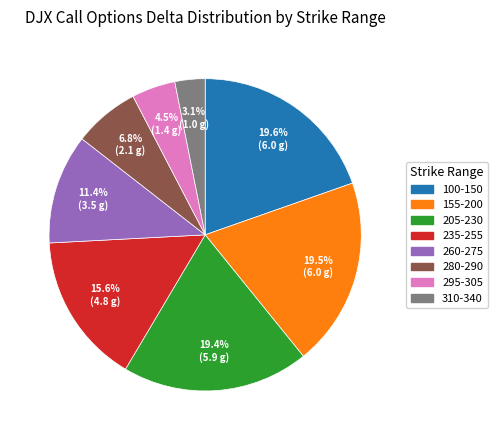

Is there a majority slice in this chart?

No